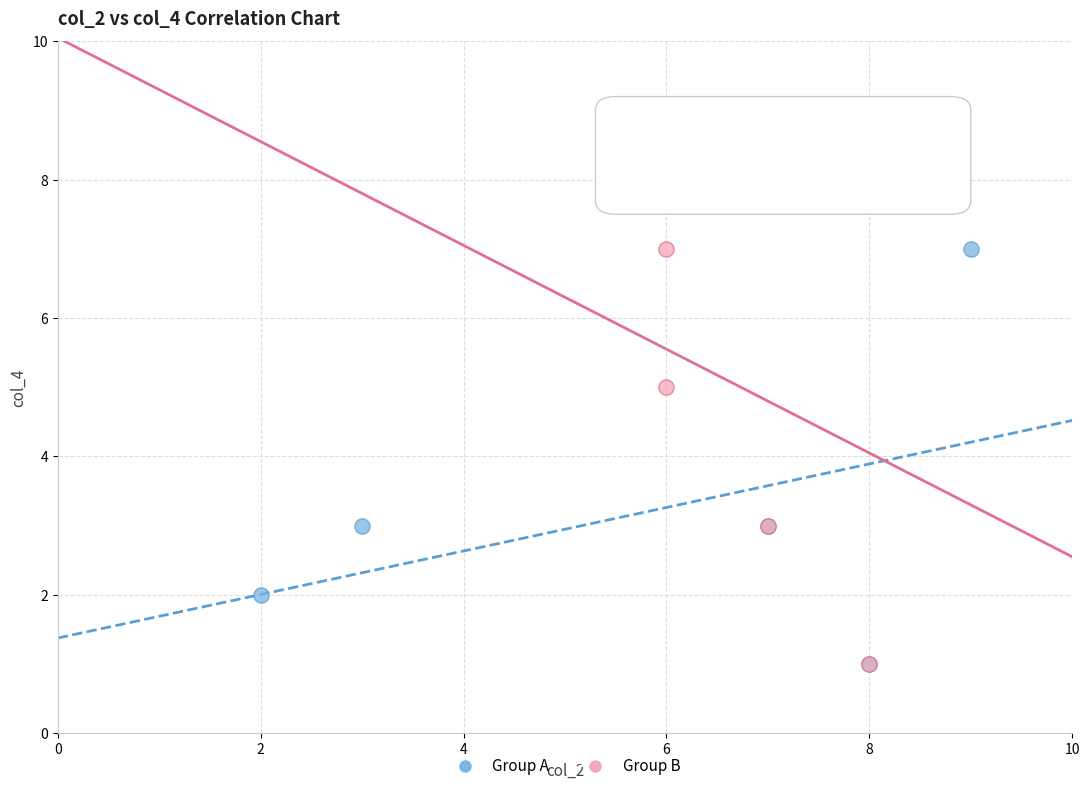

What are all the series names shown in the legend?

Group A, Group B